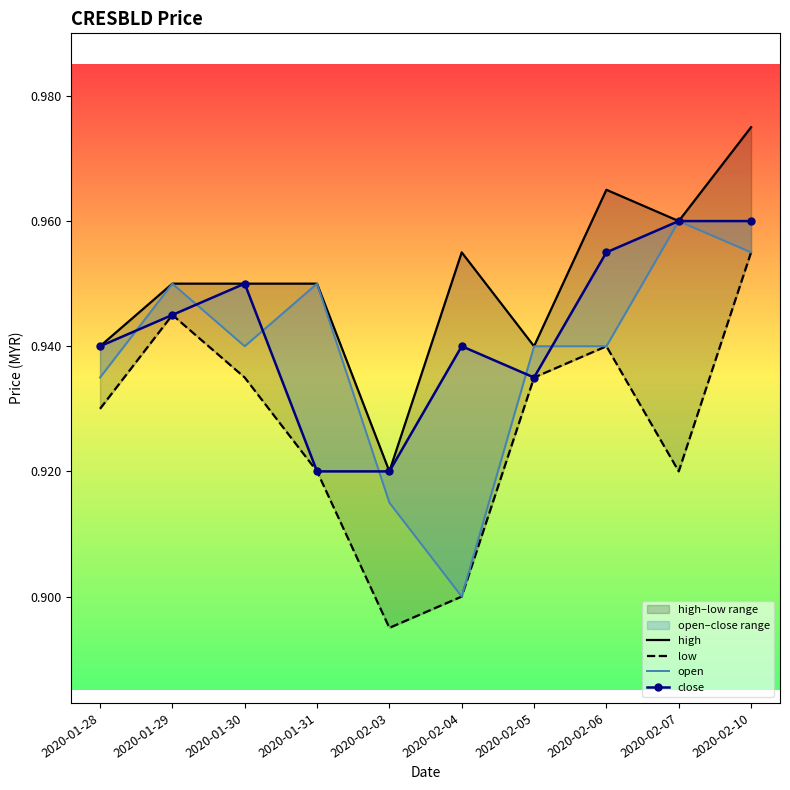

Which series has the largest range (max minus min)?

low